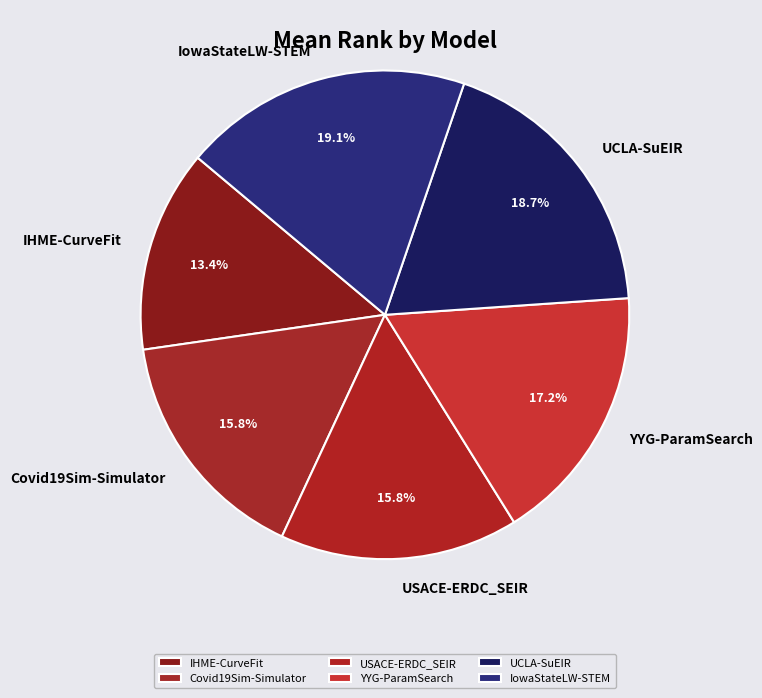

Which category has the smallest portion of the pie?

IHME-CurveFit